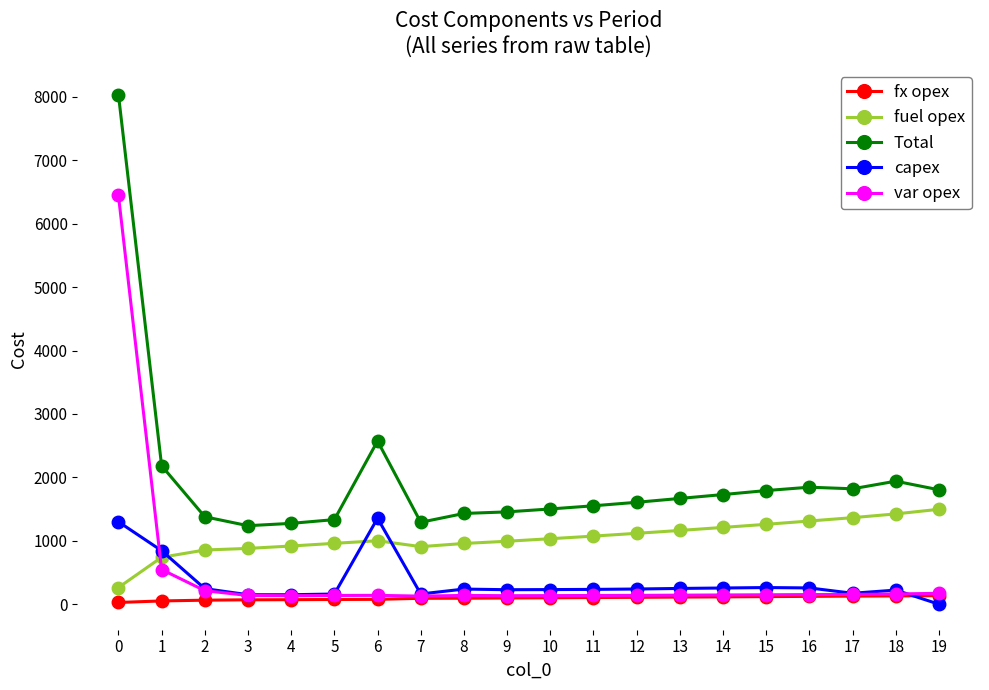

How many lines are shown in the chart?

5